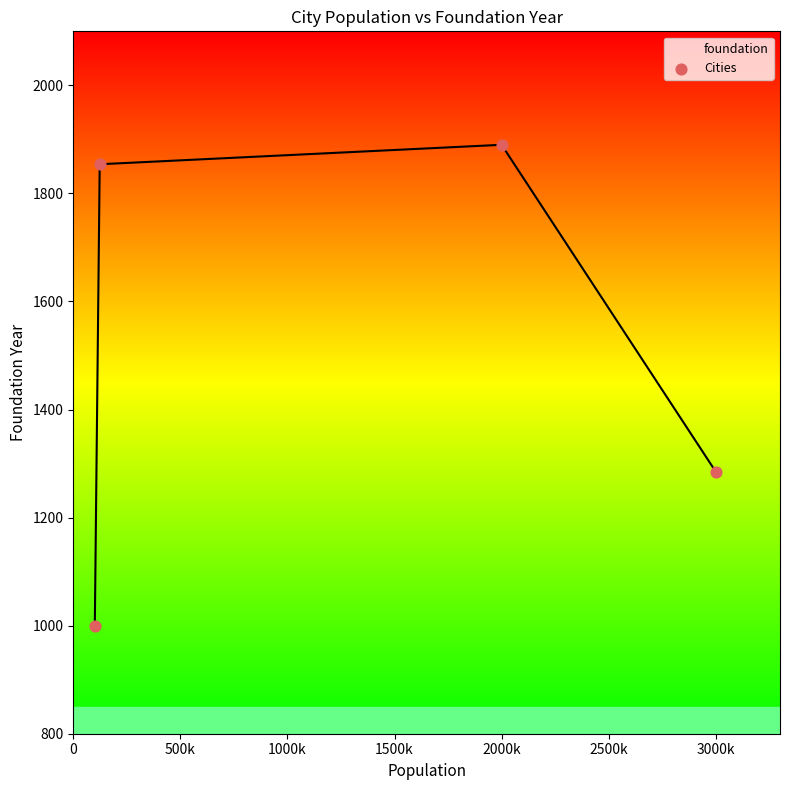

What is the maximum value shown in the chart?

1890